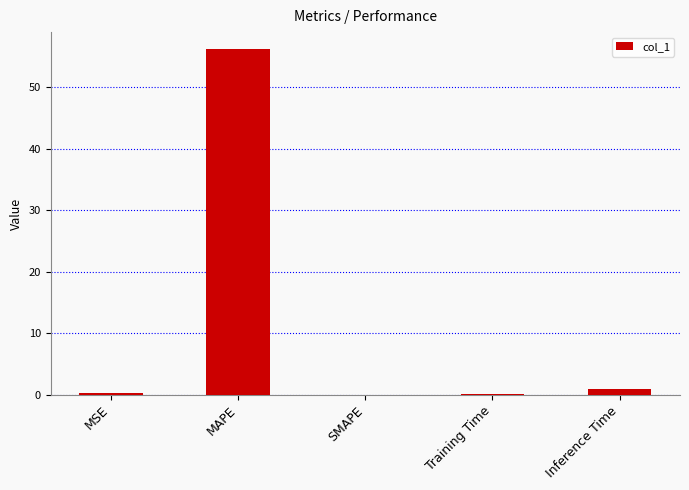

Is it true that the value at MAPE is 56.2?

True